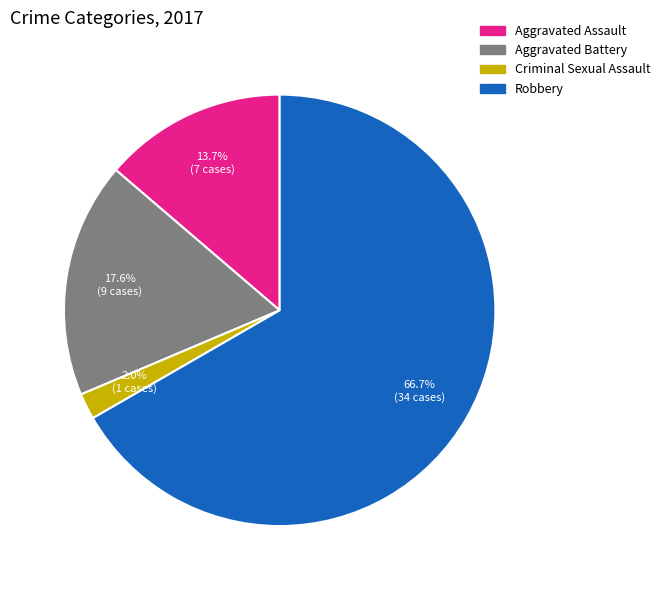

Is the sum of Aggravated Battery and Aggravated Assault greater than half?

No